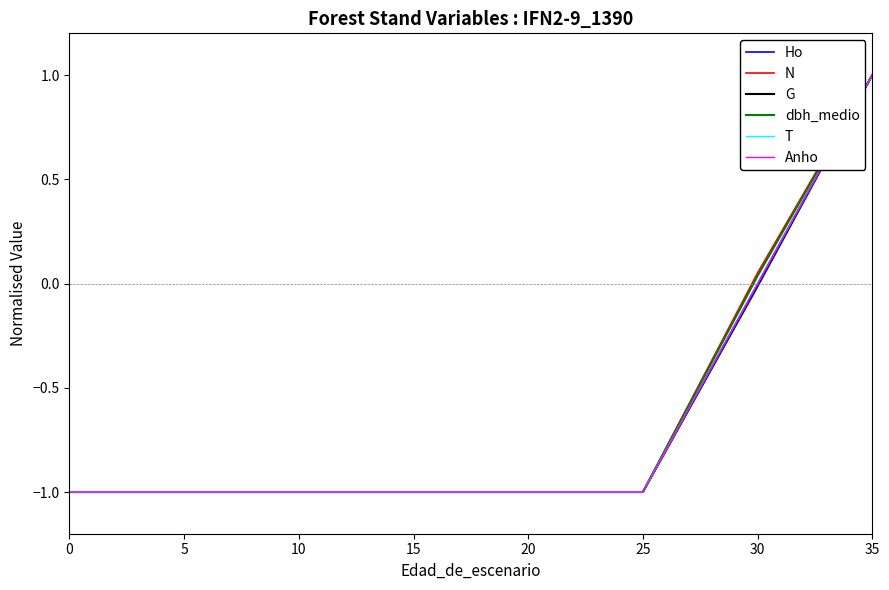

True or false: N and Ho intersect in this chart.

False